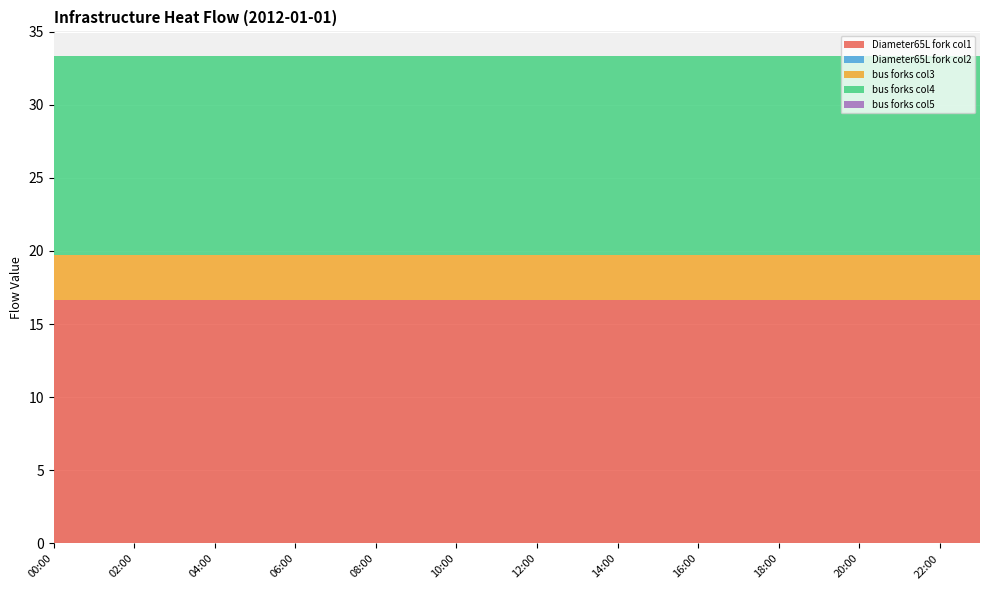

Reading right to left, list all the values displayed in this chart.

infrastructure_heat_Diameter65L_fork_col1: 16.7	16.7	16.7	16.7	16.7	16.7	16.7	16.7	16.7	16.7	16.7	16.7	16.7	16.7	16.7	16.7	16.7	16.7	16.7	16.7	16.7	16.7	16.7	16.7
infrastructure_heat_Diameter65L_fork_col2: 0.0	0.0	0.0	0.0	0.0	0.0	0.0	0.0	0.0	0.0	0.0	0.0	0.0	0.0	0.0	0.0	0.0	0.0	0.0	0.0	0.0	0.0	0.0	0.0
infrastructure_heat_bus_forks_col3: 3.1	3.1	3.1	3.1	3.1	3.1	3.1	3.1	3.1	3.1	3.1	3.1	3.1	3.1	3.1	3.1	3.1	3.1	3.1	3.1	3.1	3.1	3.1	3.1
infrastructure_heat_bus_forks_col4: 13.6	13.6	13.6	13.6	13.6	13.6	13.6	13.6	13.6	13.6	13.6	13.6	13.6	13.6	13.6	13.6	13.6	13.6	13.6	13.6	13.6	13.6	13.6	13.6
infrastructure_heat_bus_forks_col5: 0.0	0.0	0.0	0.0	0.0	0.0	0.0	0.0	0.0	0.0	0.0	0.0	0.0	0.0	0.0	0.0	0.0	0.0	0.0	0.0	0.0	0.0	0.0	0.0